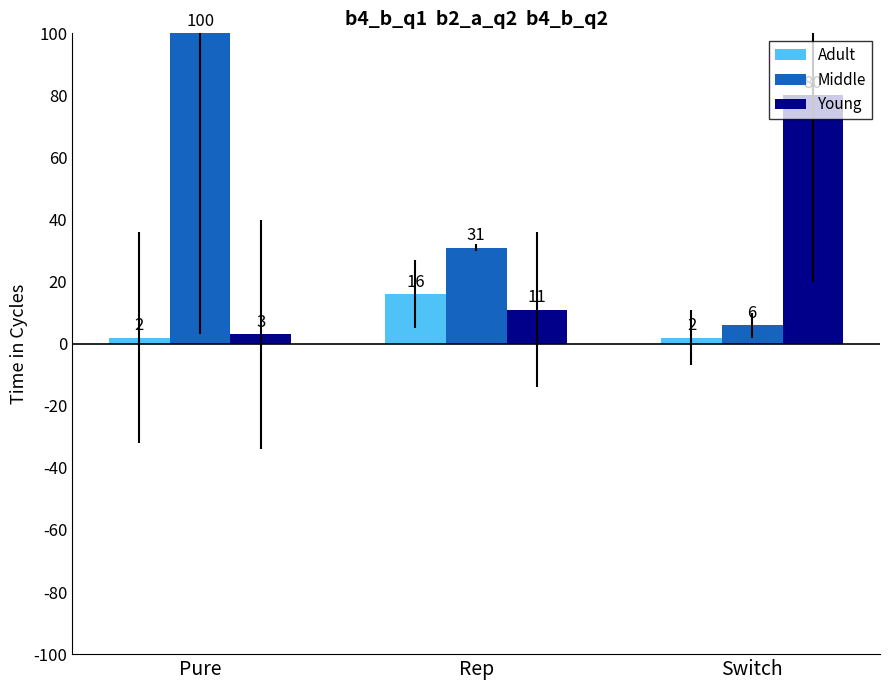

How many groups of bars are there?

3